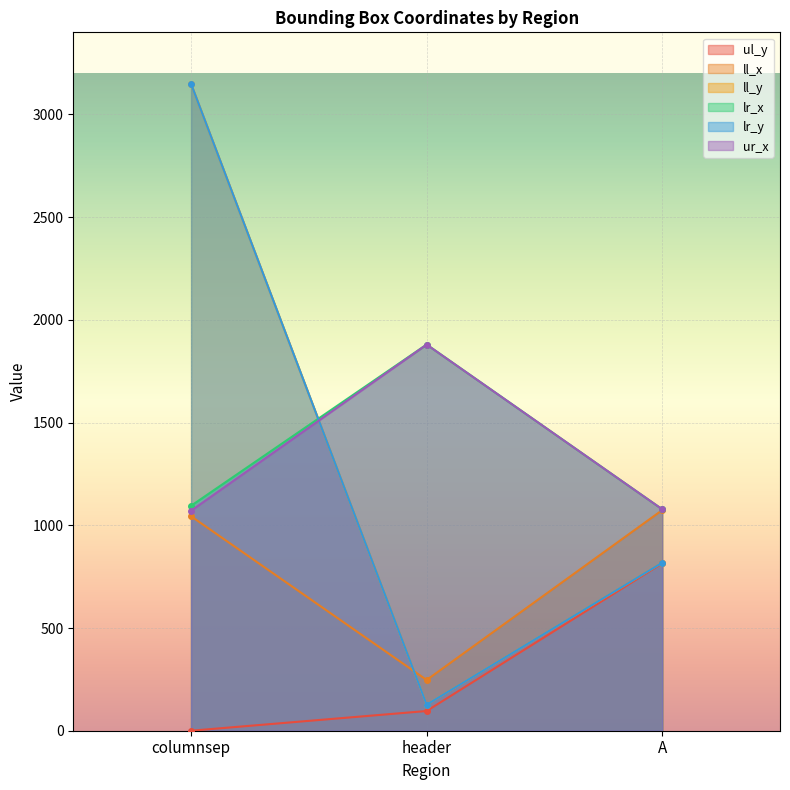

How many data points in lr_y are less than 818?

1